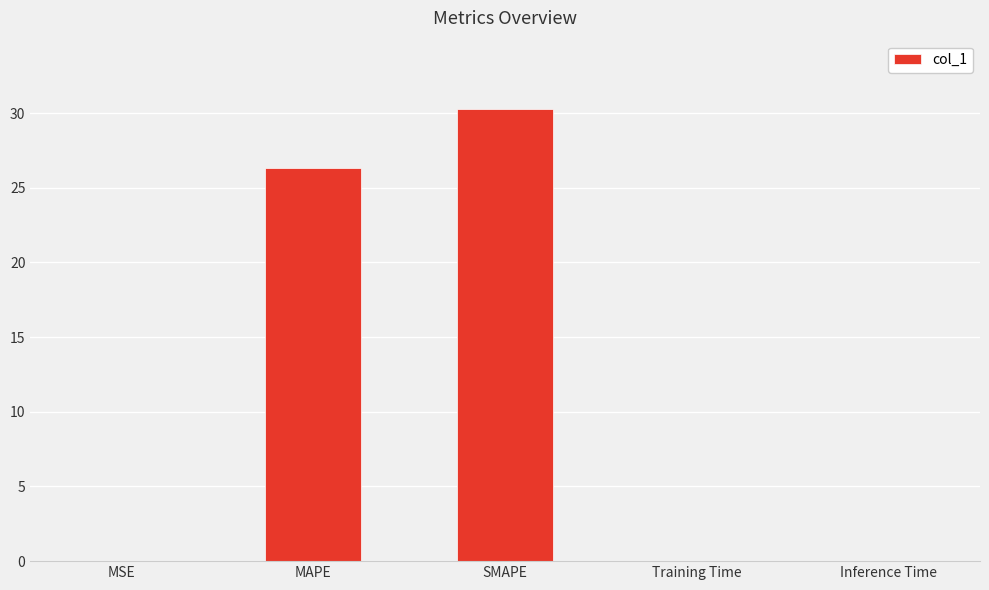

What is the difference between the values at SMAPE and Inference Time?

30.3